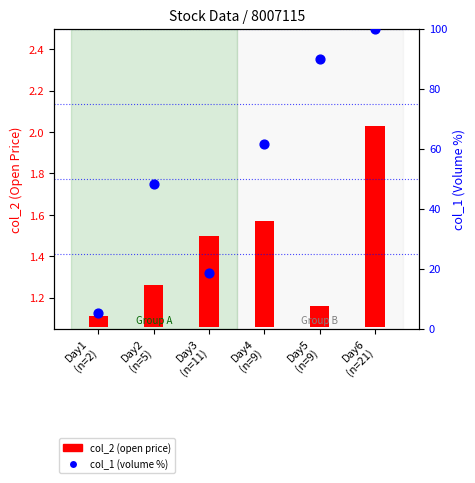

Is the value of col_1 (volume %) at Day3
(n=11) greater than the value of col_2 (open price) at Day2
(n=5)?

Yes